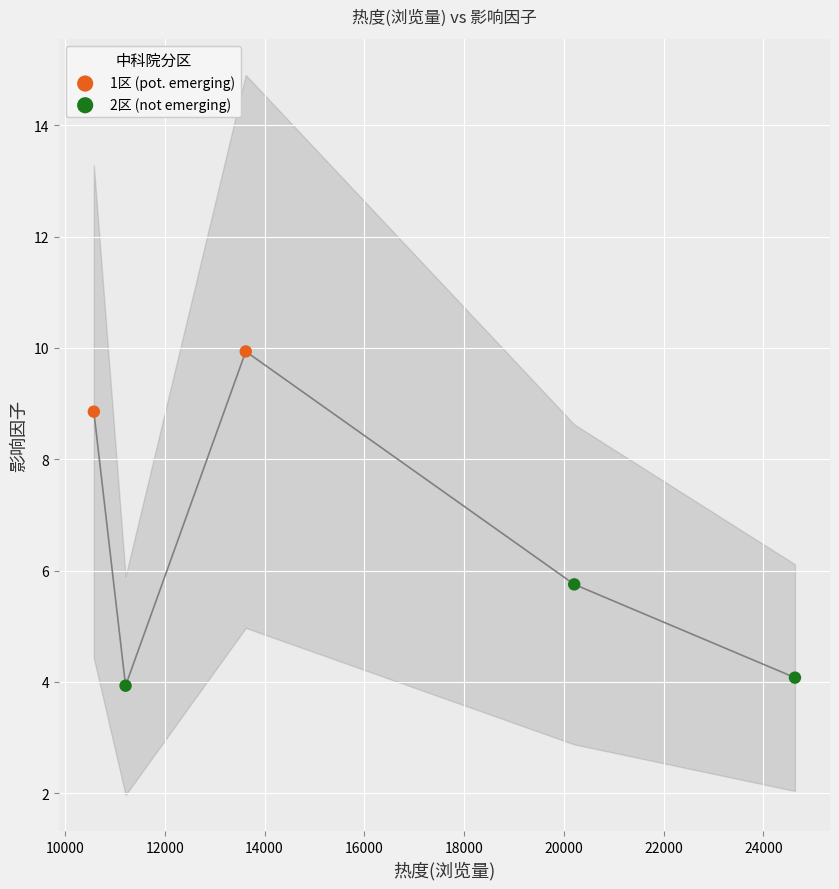

Which has a higher value, 11215 or 10579?

10579